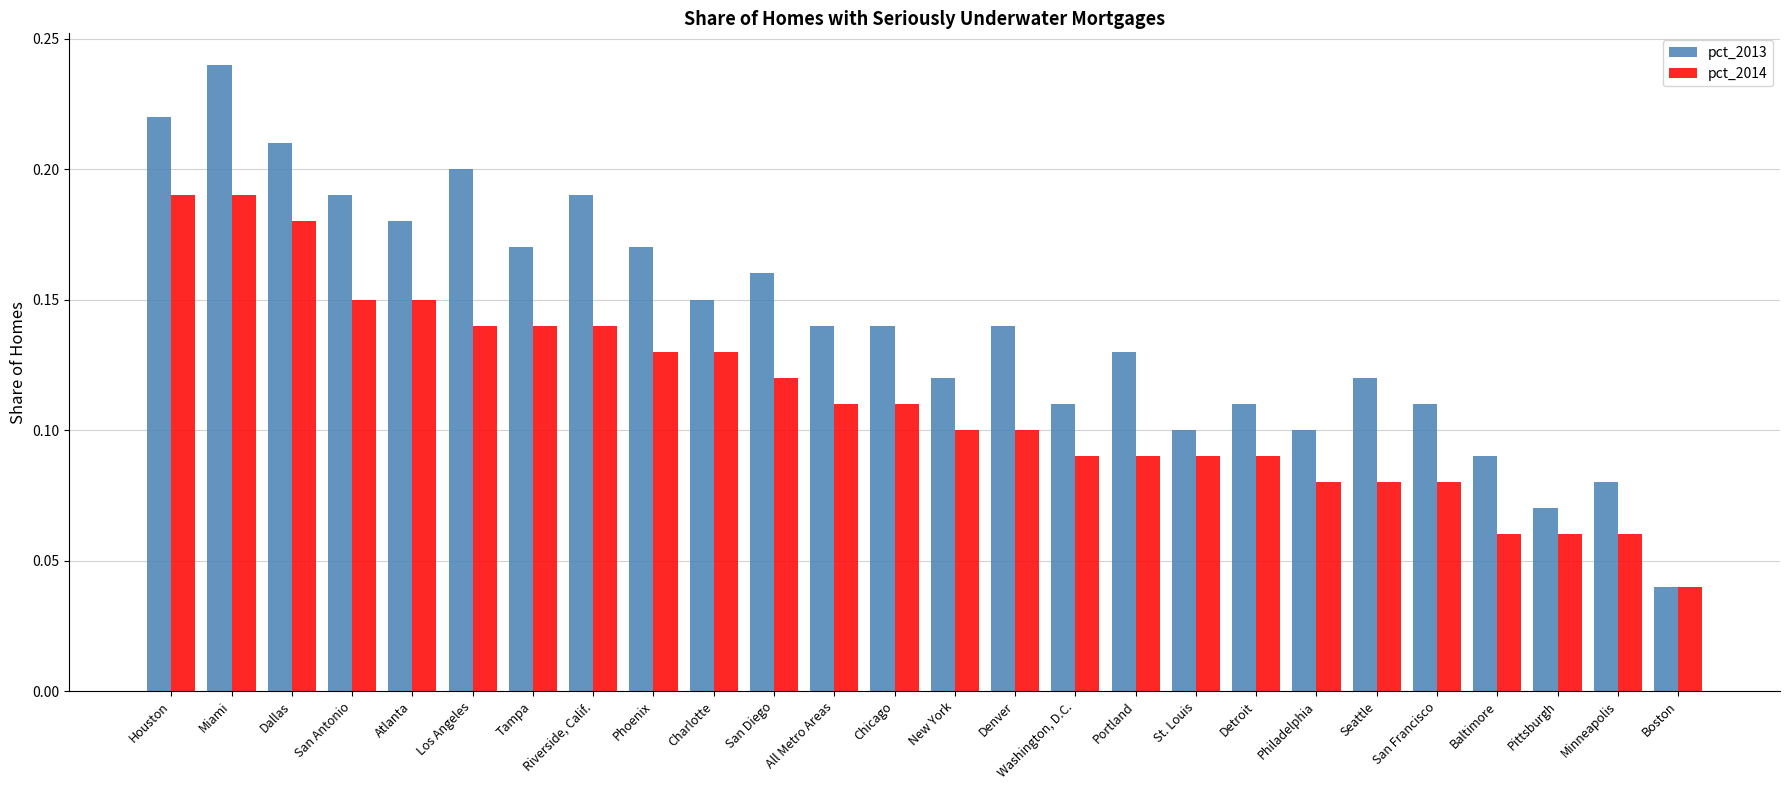

Which category has the lowest value in the pct_2014 series?

Boston